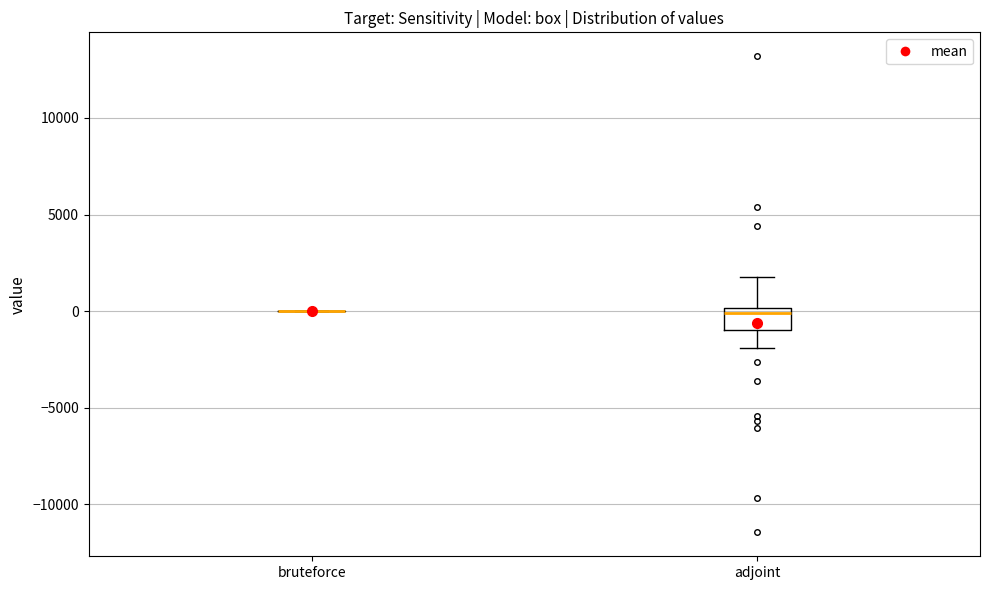

Comparing the boxes themselves (not the whiskers), which one is the tallest?

adjoint